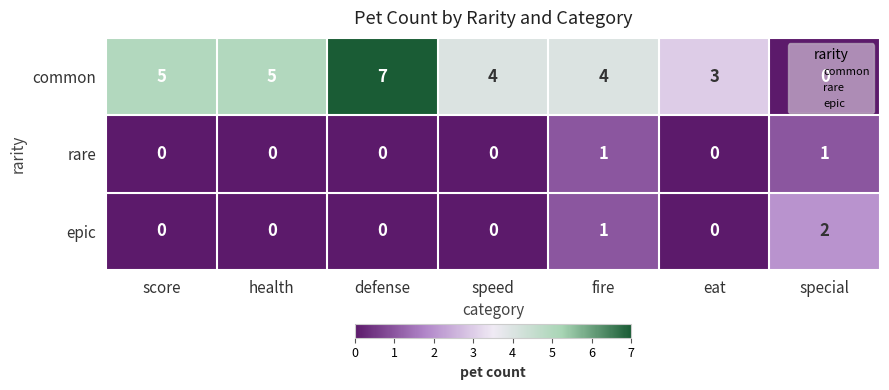

The common series shows 7 at defense. True or false?

True